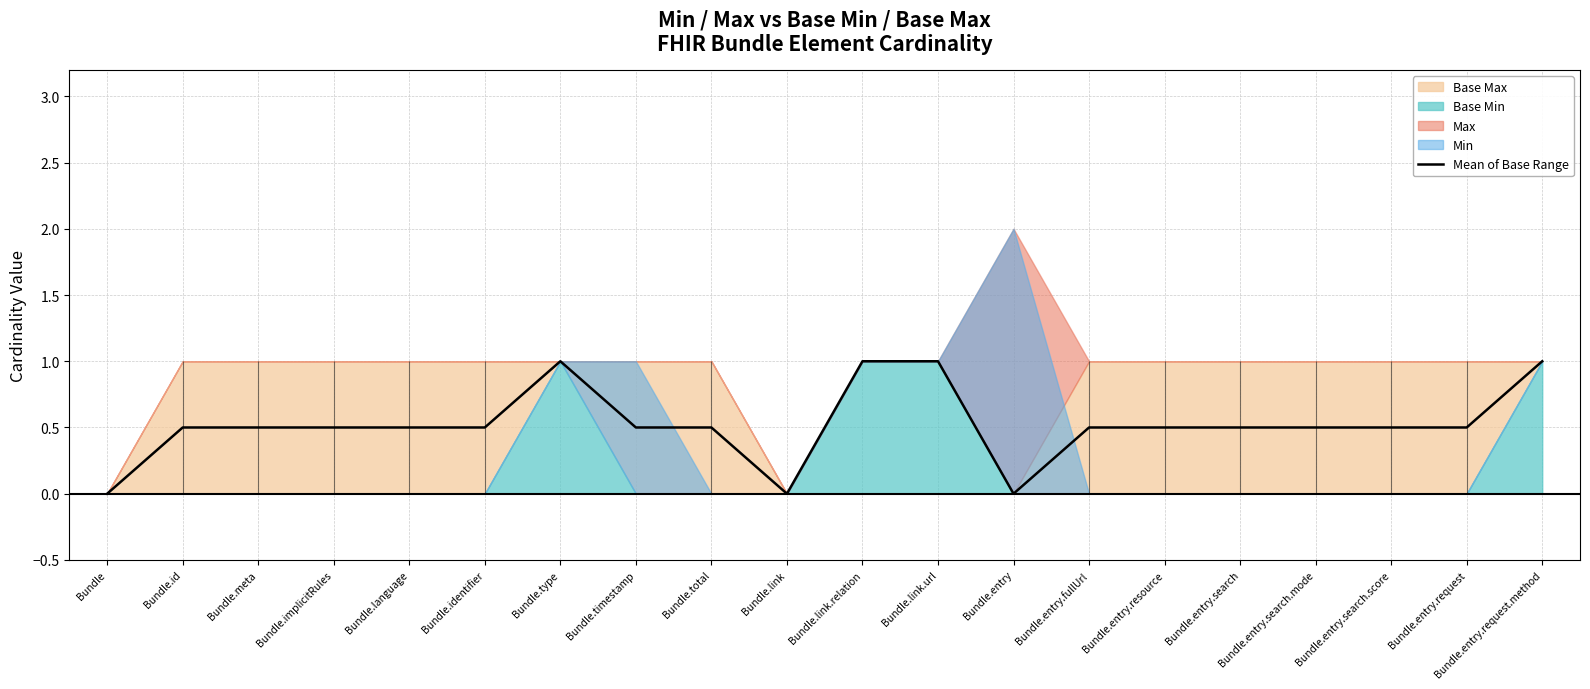

What is the label of the 6th point from the right?

Bundle.entry.resource